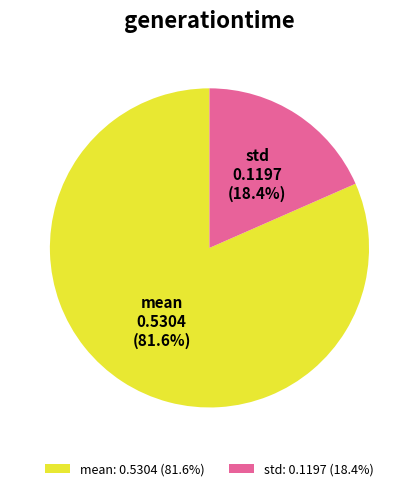

To the nearest percent, what is the average slice percentage?

50%